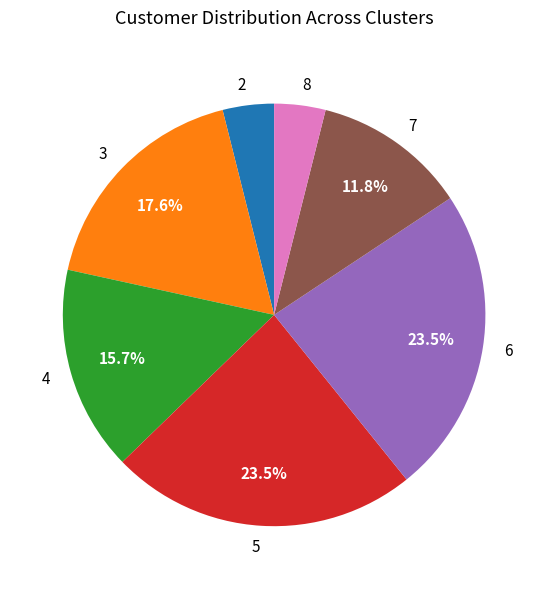

Approximately how many times larger is the value at 4 compared to 5?

0.7